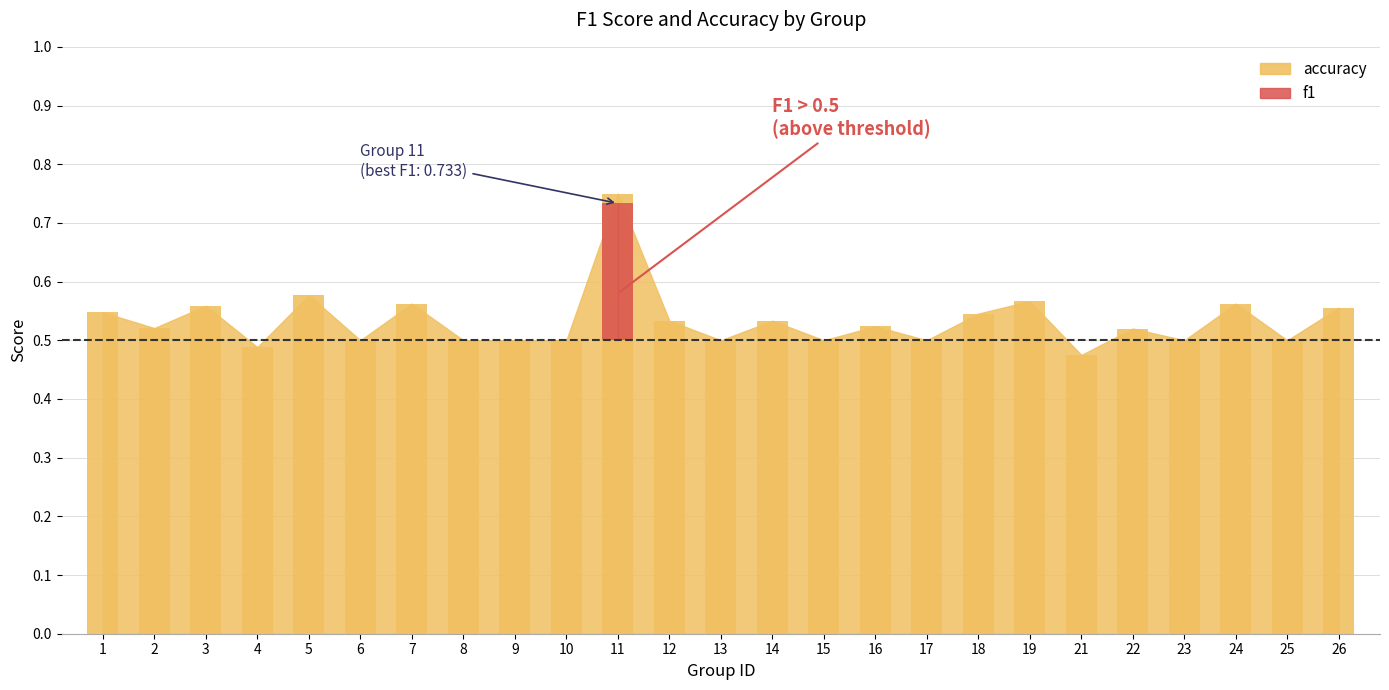

What value does the data have at 4?

0.5